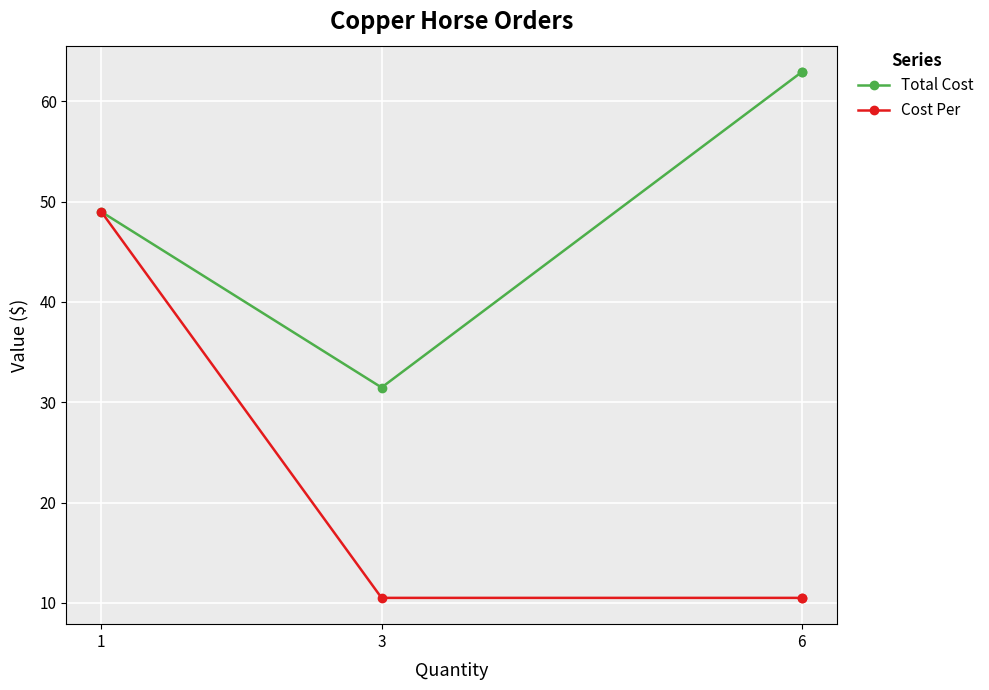

At which category does Total Cost reach its first local valley?

3